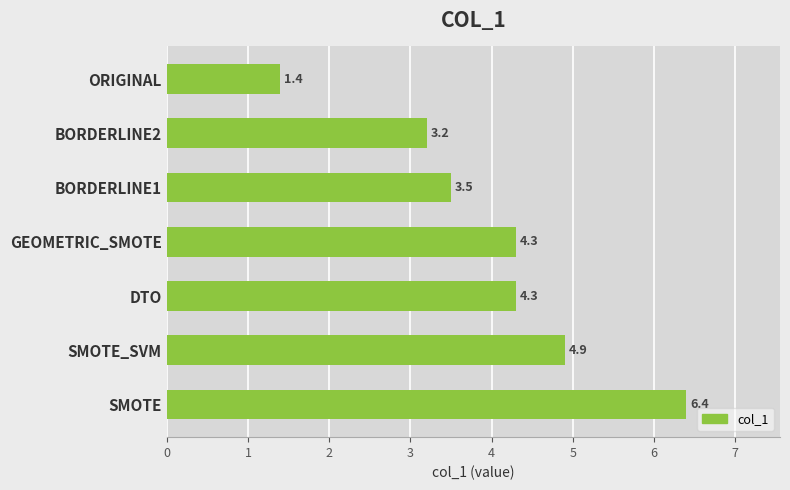

Approximately how many times larger is the value at ORIGINAL compared to BORDERLINE2?

0.4